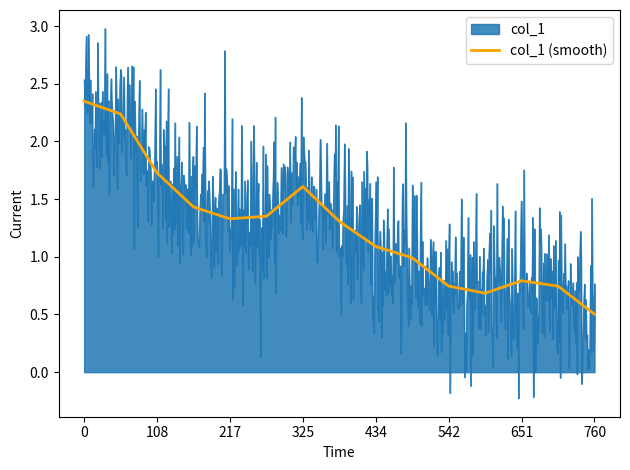

Does the chart have visible grid lines?

No